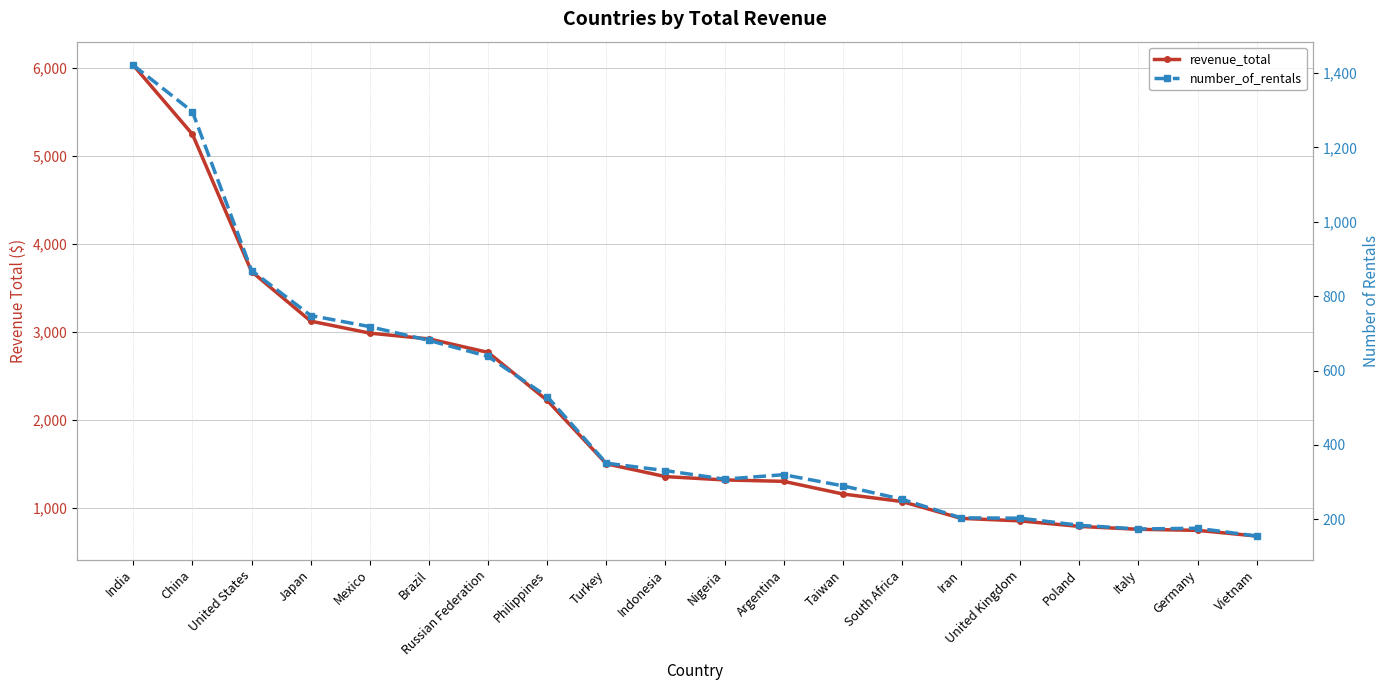

What is the sum of all number_of_rentals values?

9851.0